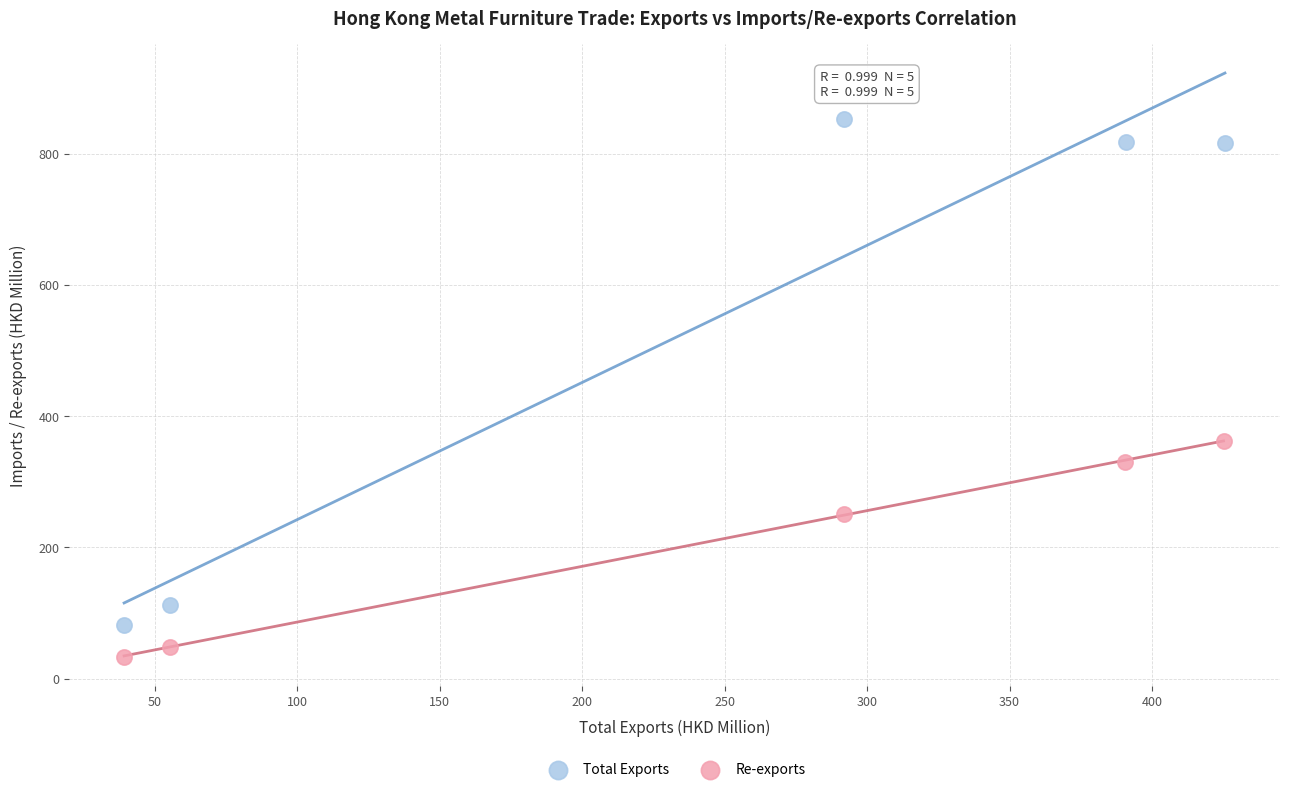

What are all the series names shown in the legend?

Total Exports, Re-exports